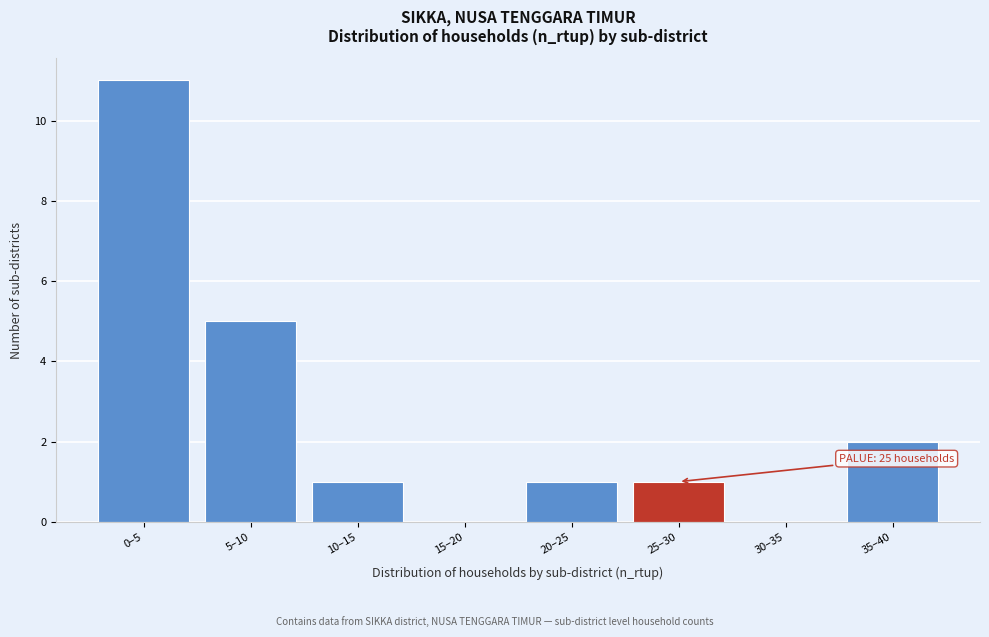

Reading left to right, extract all data points from this chart.

0–5=11	5–10=5	10–15=1	15–20=0	20–25=1	25–30=1	30–35=0	35–40=2